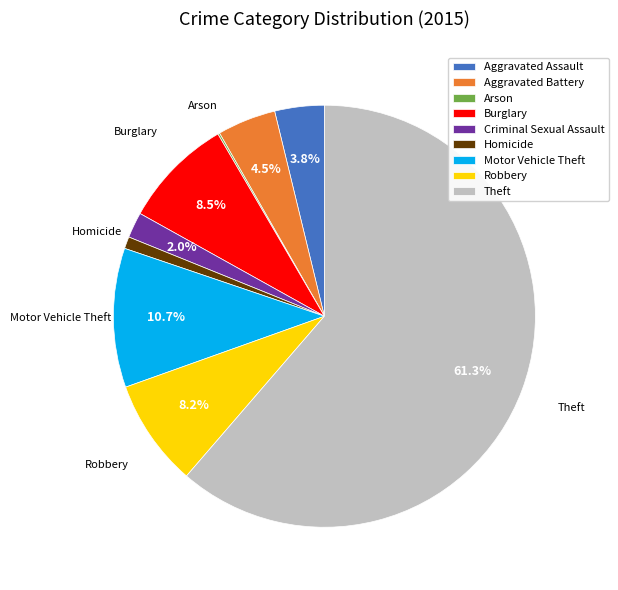

What is the total percentage of Robbery and Aggravated Assault?

12.0%